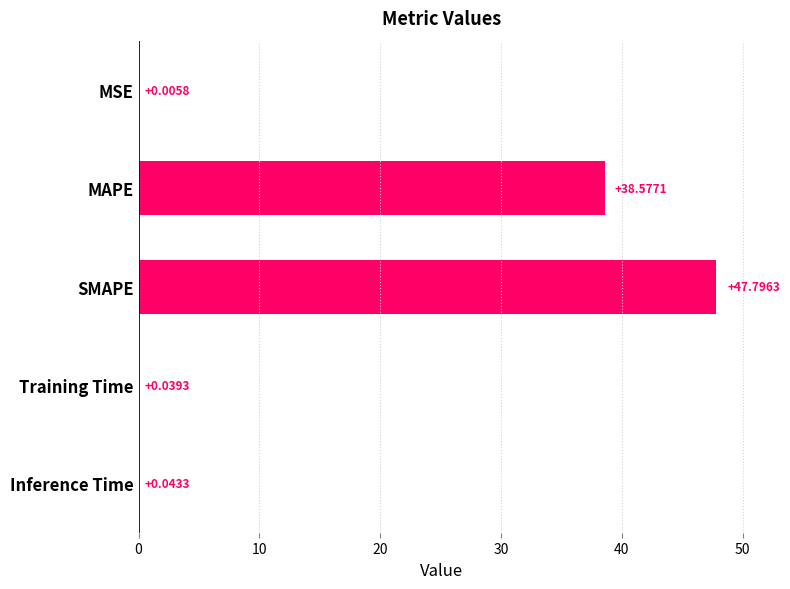

What is the sum of all values?

86.5